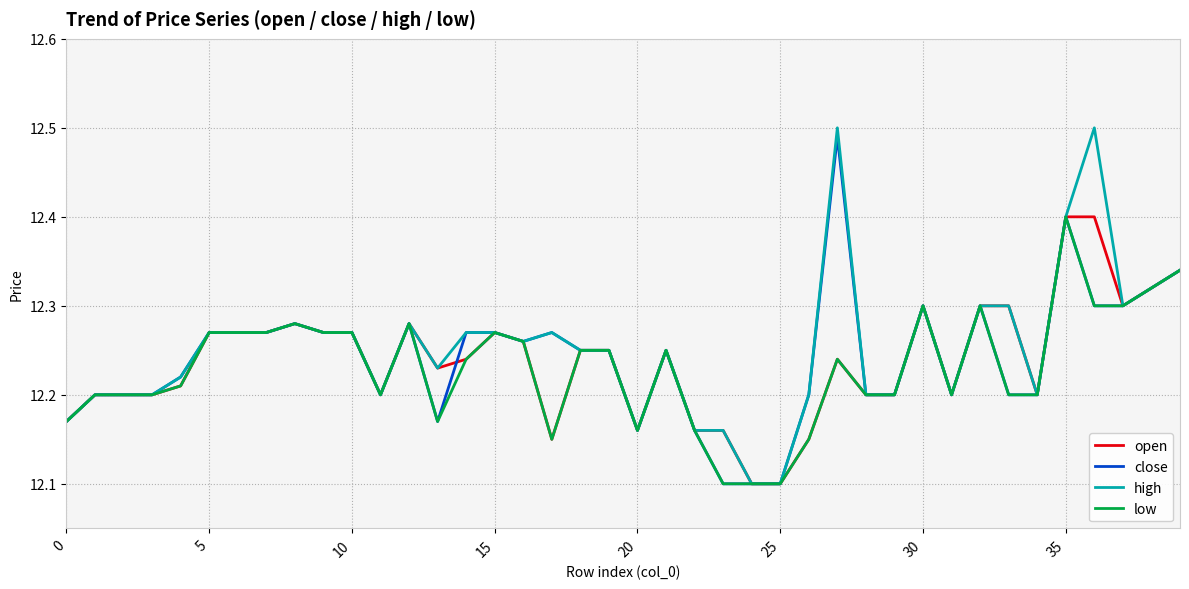

What is the lowest value of the low series?

12.1